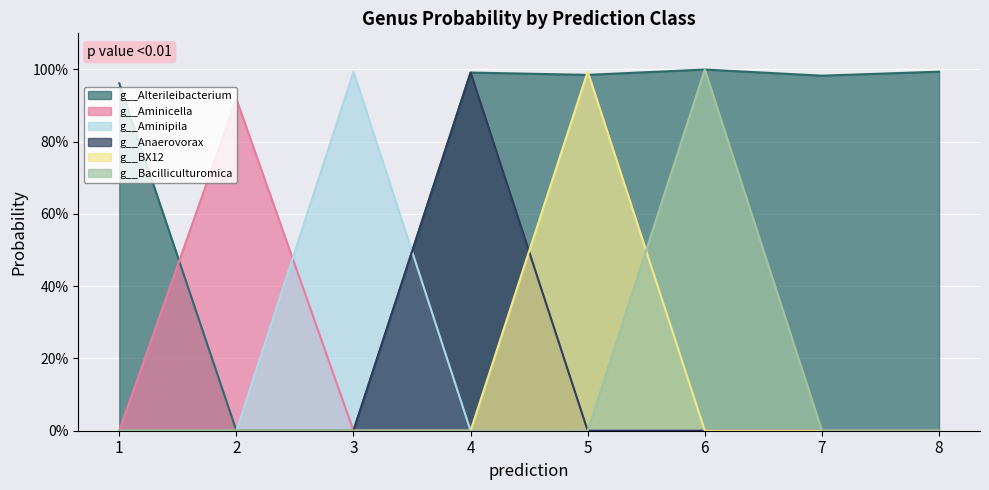

Which has a higher value, 5 or 8?

8